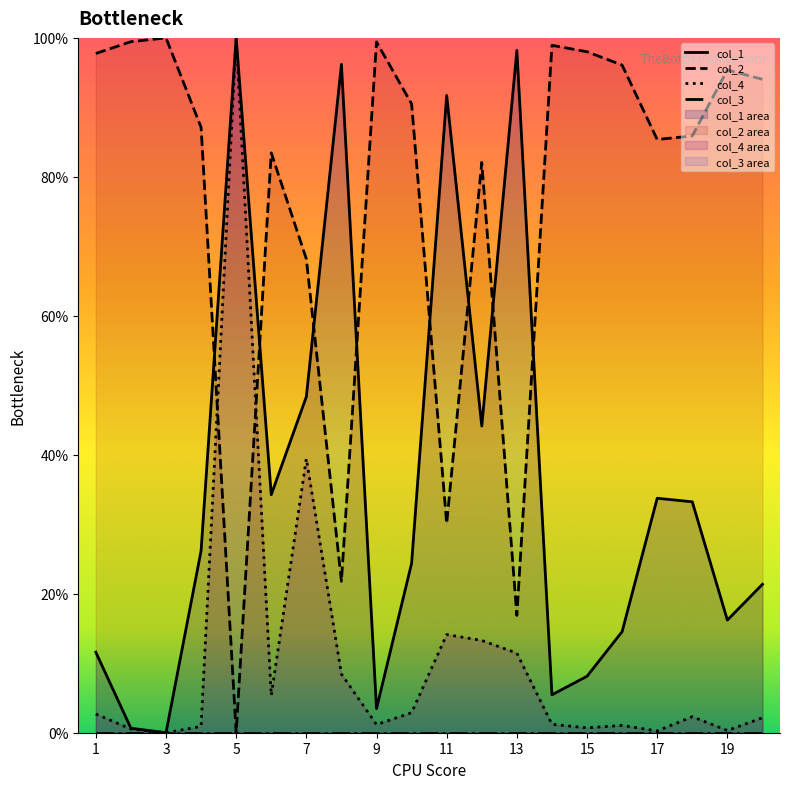

How many values in col_2 are above zero?

19